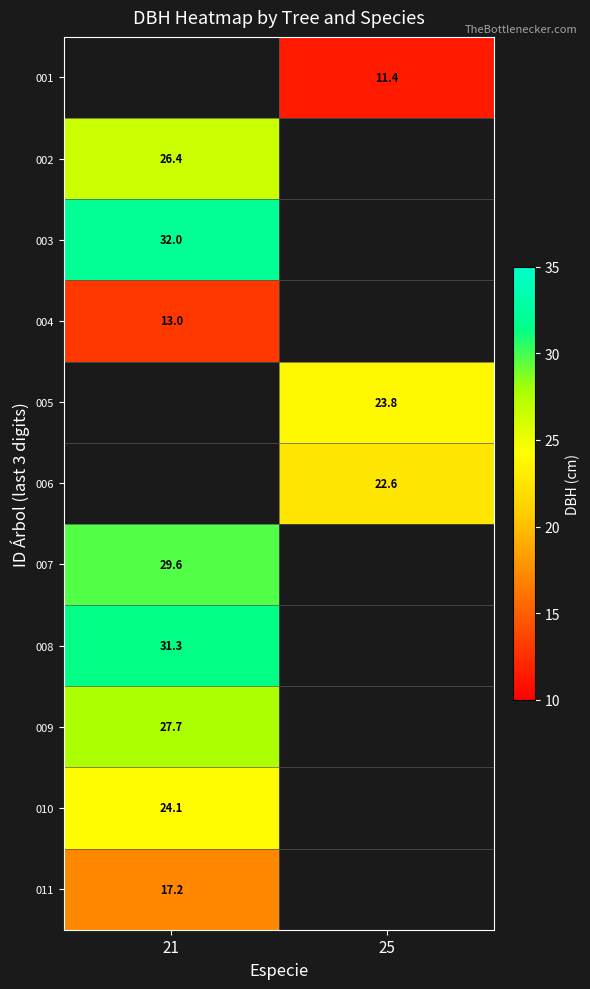

Which has a higher value, 21 or 25?

25